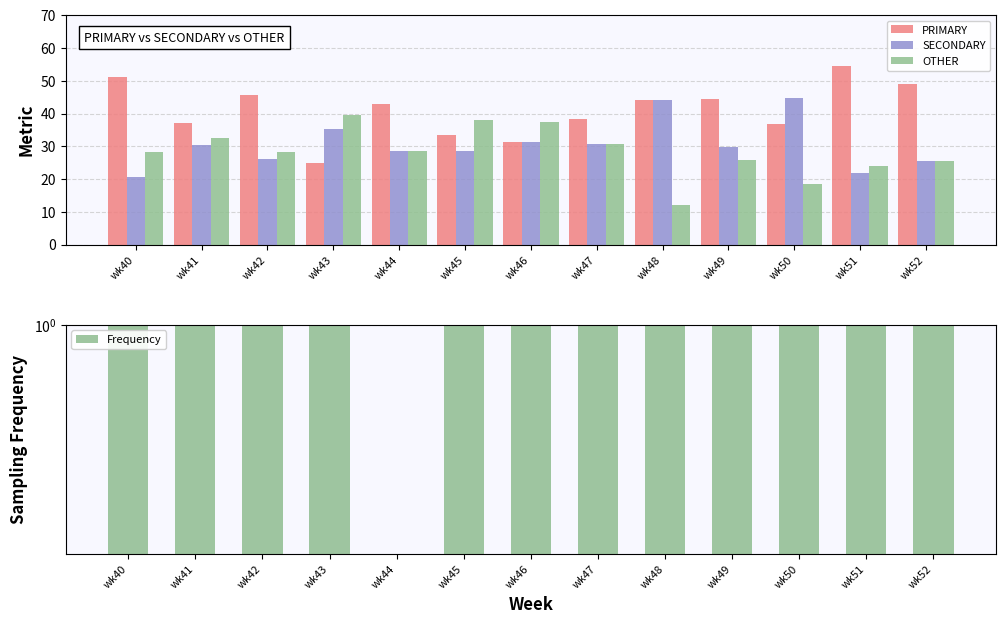

What is the average value of the PRIMARY series?

41.0